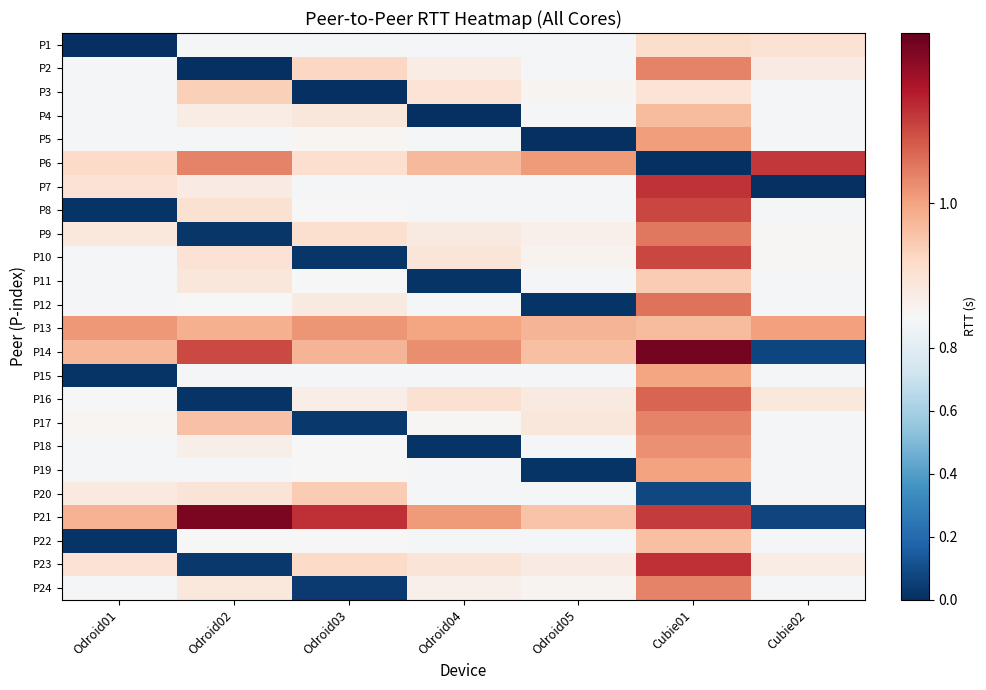

List the series in order of their peak value, highest first.

P14, P21, P23, P7, P6, P8, P10, P16, P12, P9, P17, P2, P24, P18, P13, P5, P19, P15, P4, P22, P11, P20, P3, P1